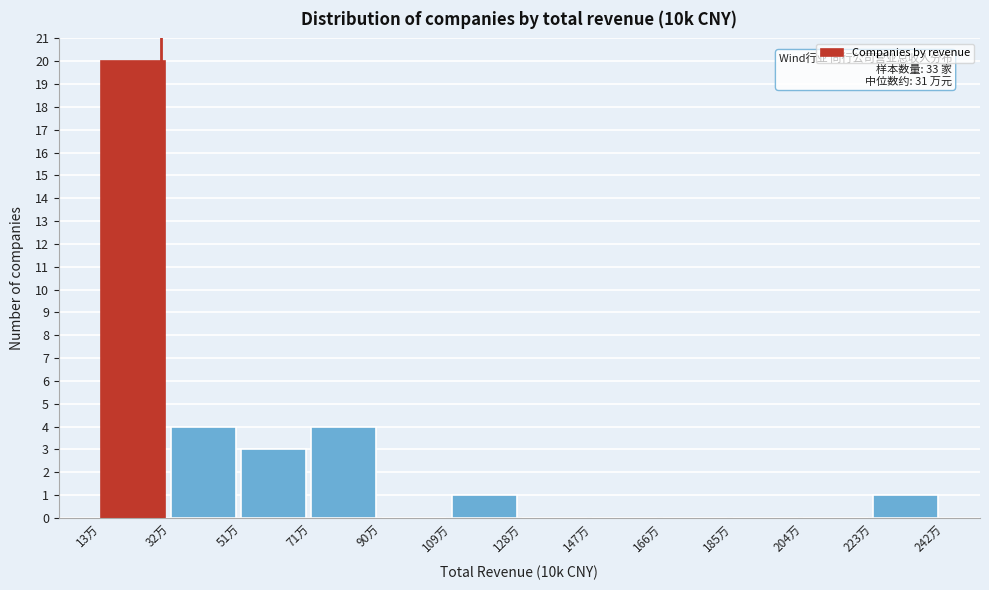

Reading left to right, extract all data points from this chart.

13万=20	32万=4	51万=3	71万=4	90万=0	109万=1	128万=0	147万=0	166万=0	185万=0	204万=0	223万=1